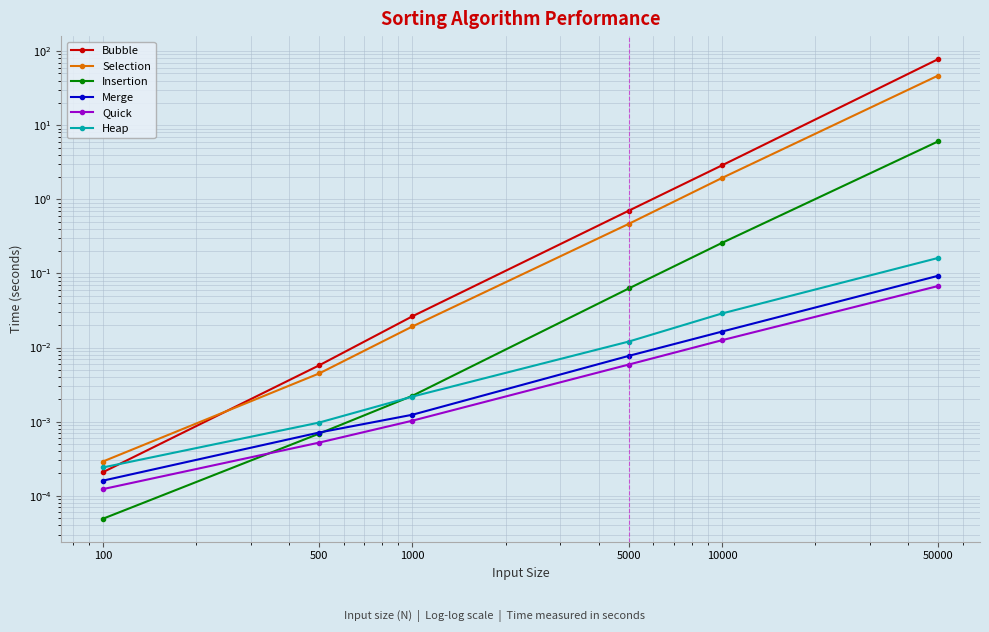

What is the difference between the second highest and minimum values in the Selection series?

1.9